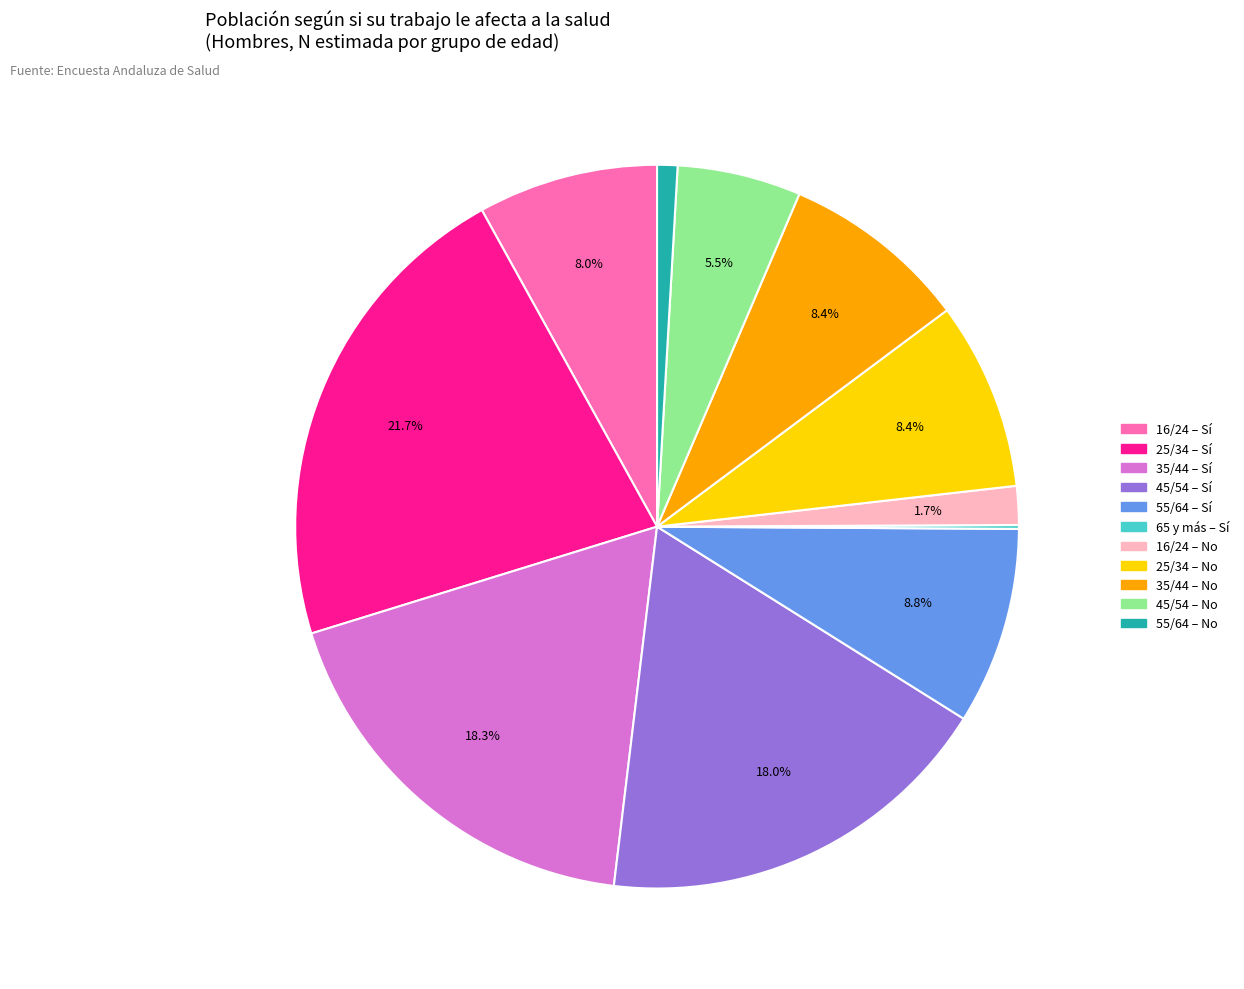

Does any single category account for the majority?

No